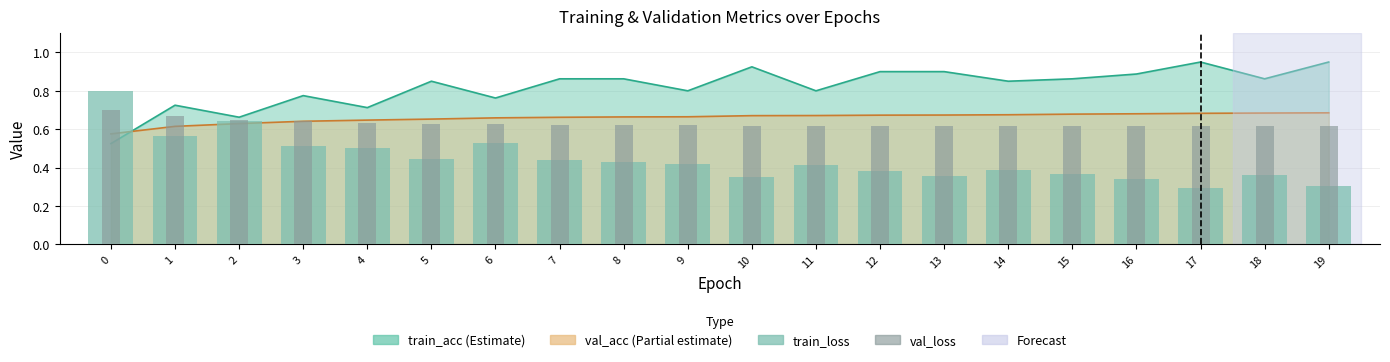

What is the highest value of the val_loss series?

0.7